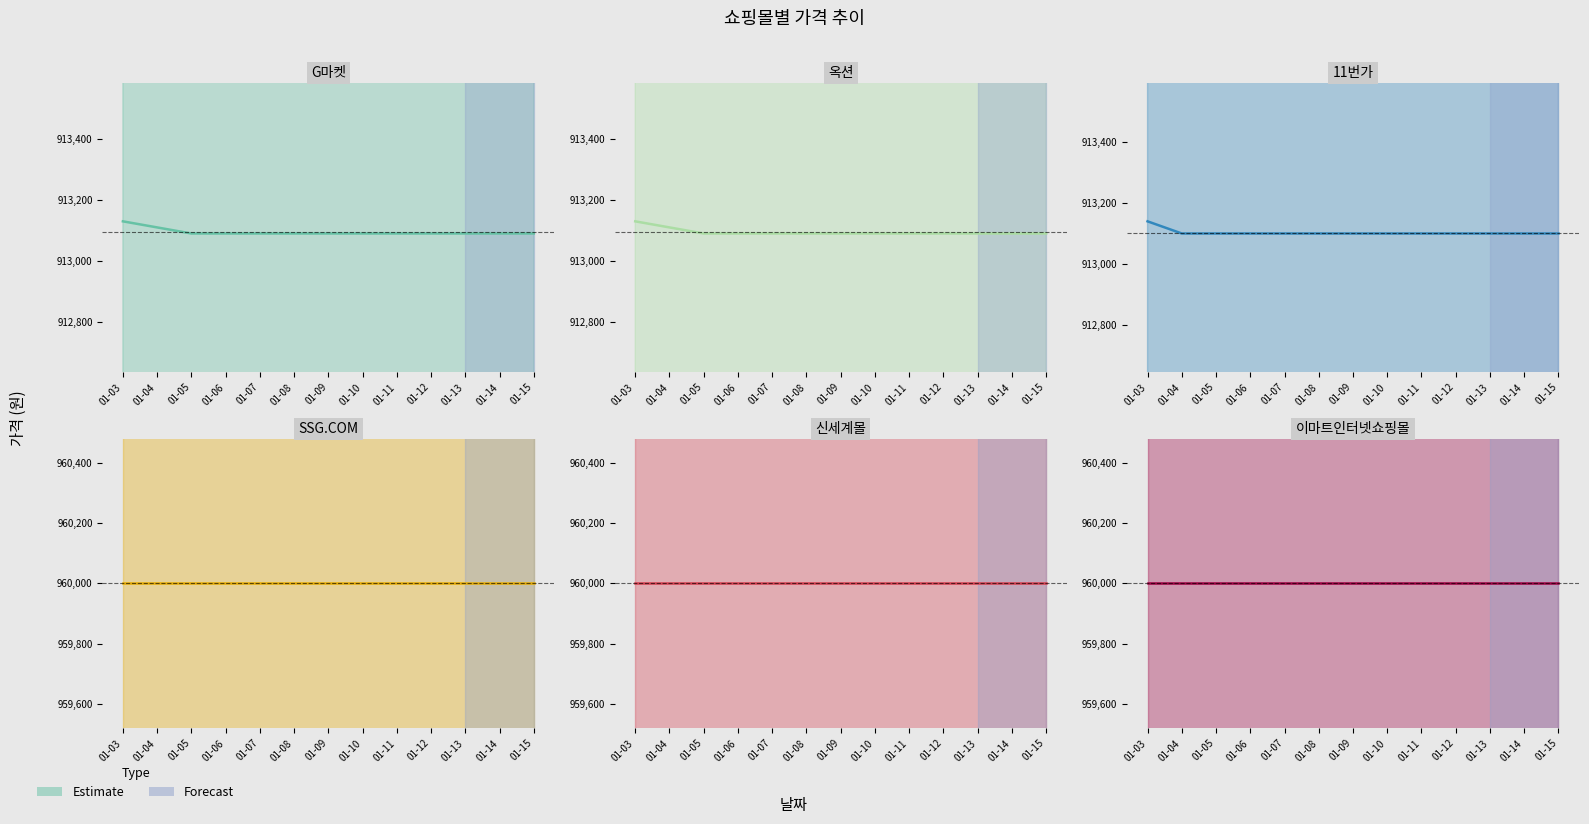

The value of G마켓 at 01-03 is 913130. True or false?

True